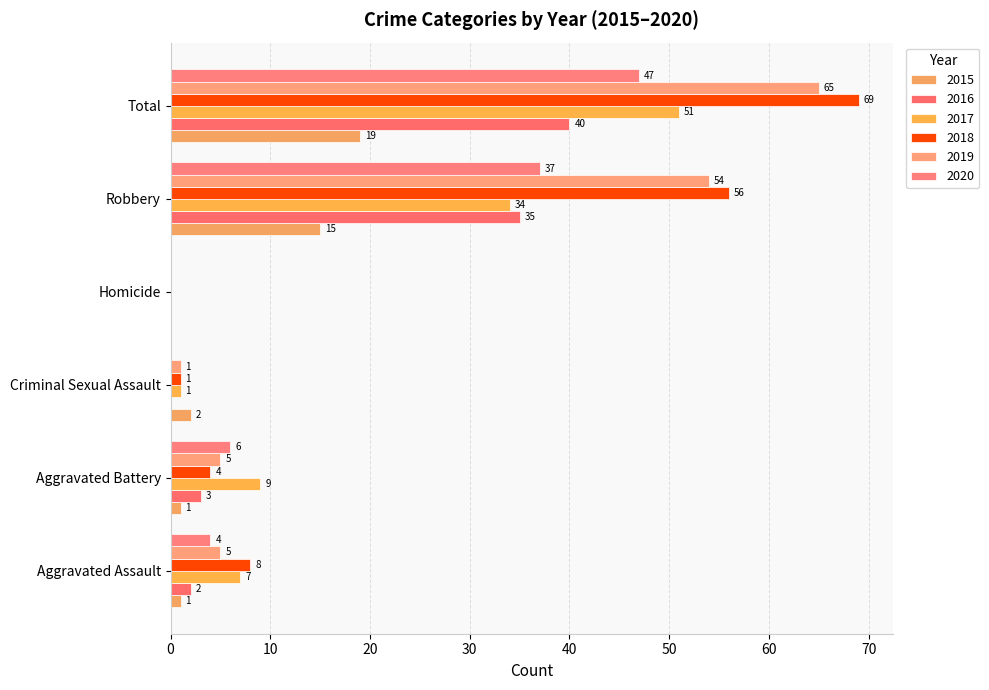

The value of 2019 at Robbery is 54. True or false?

True